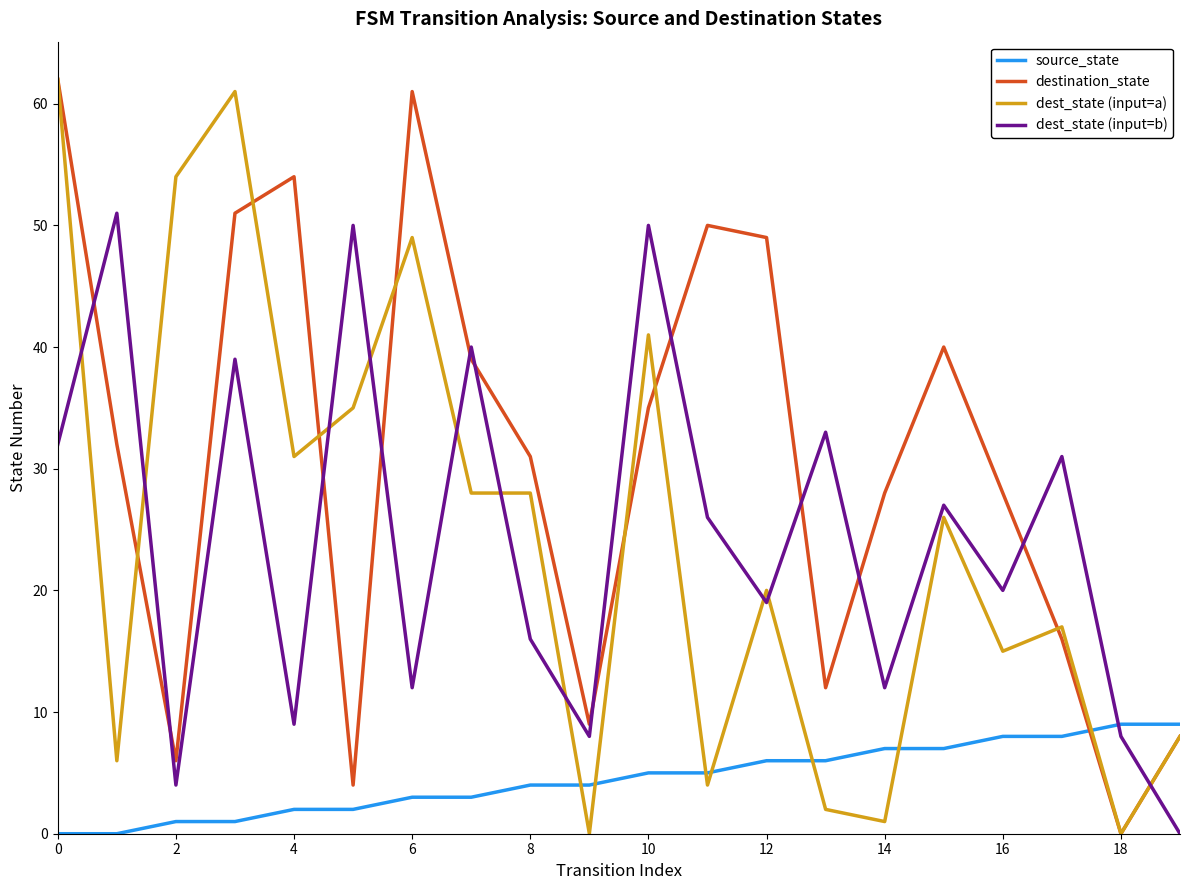

True or false: source_state and destination_state intersect in this chart.

True